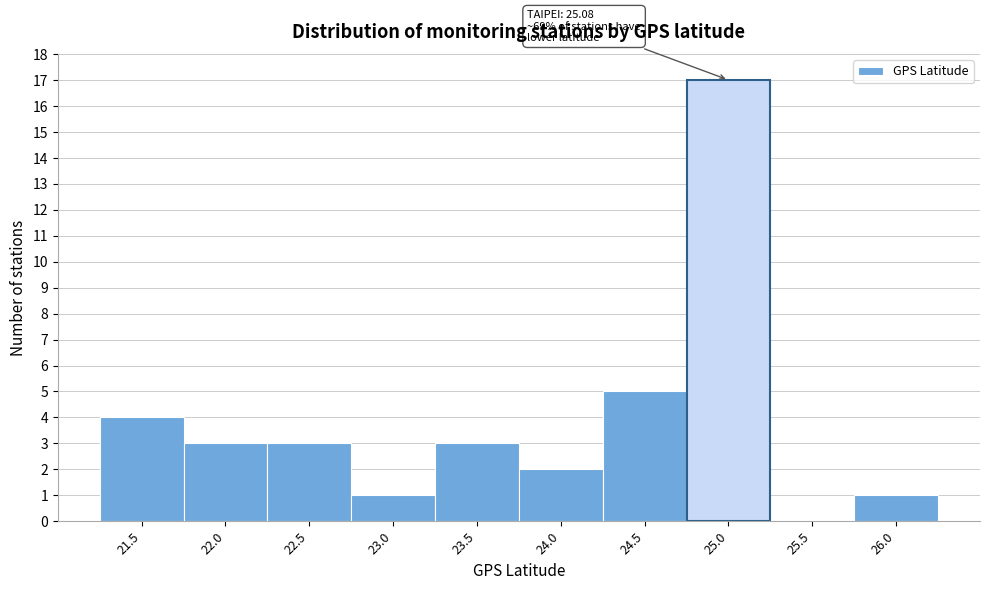

Reading left to right, transcribe all the data shown in this chart.

21.5=4	22.0=3	22.5=3	23.0=1	23.5=3	24.0=2	24.5=5	25.0=17	25.5=0	26.0=1